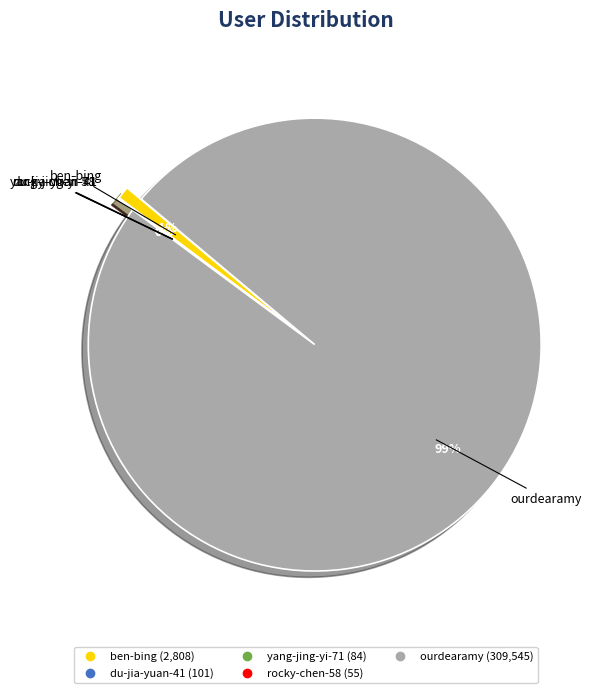

Which category has the smallest portion of the pie?

rocky-chen-58